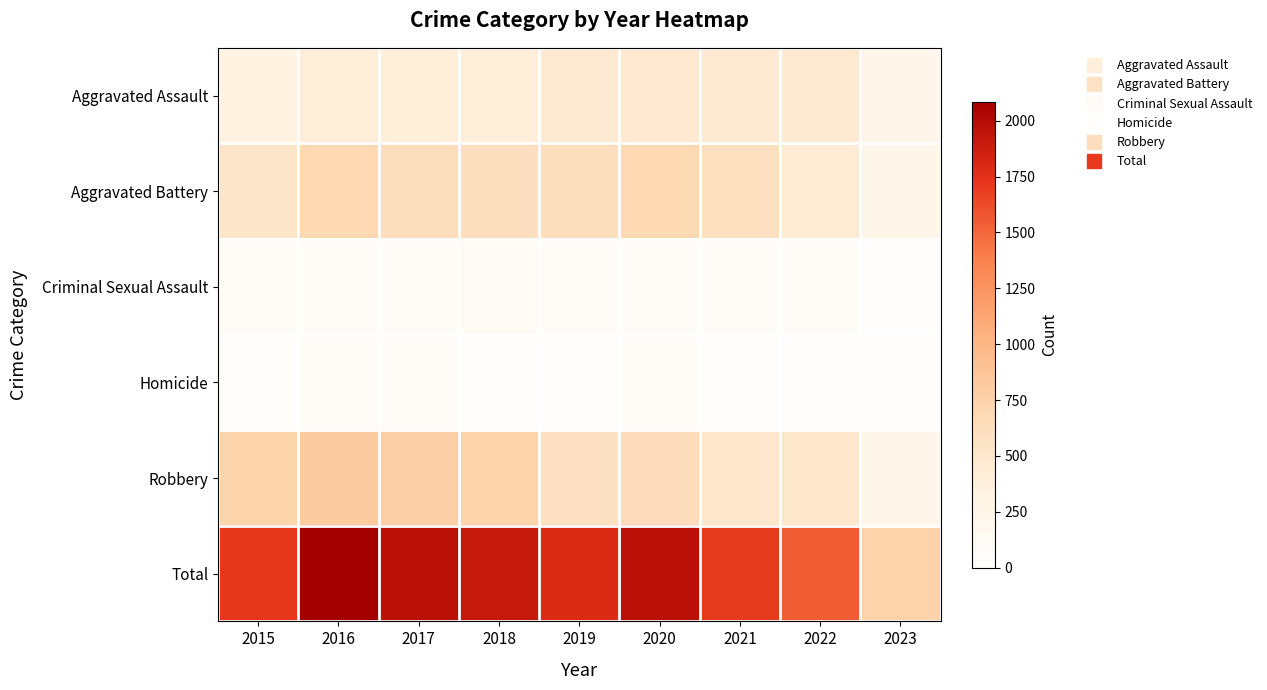

Between 2015 and 2017, which is larger?

2017